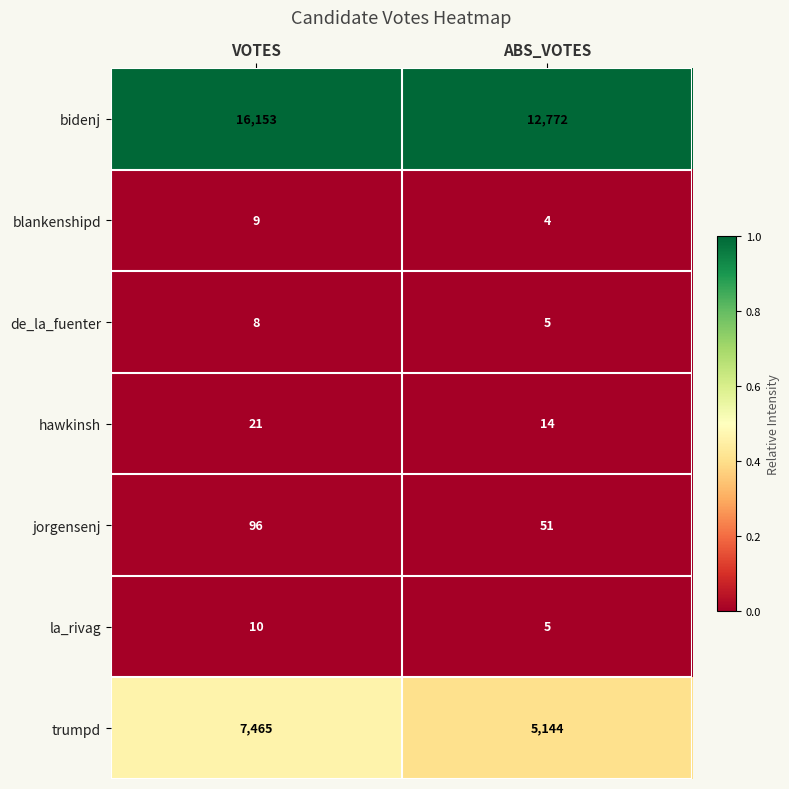

What is the spread (max minus min) of values at ABS_VOTES?

12768